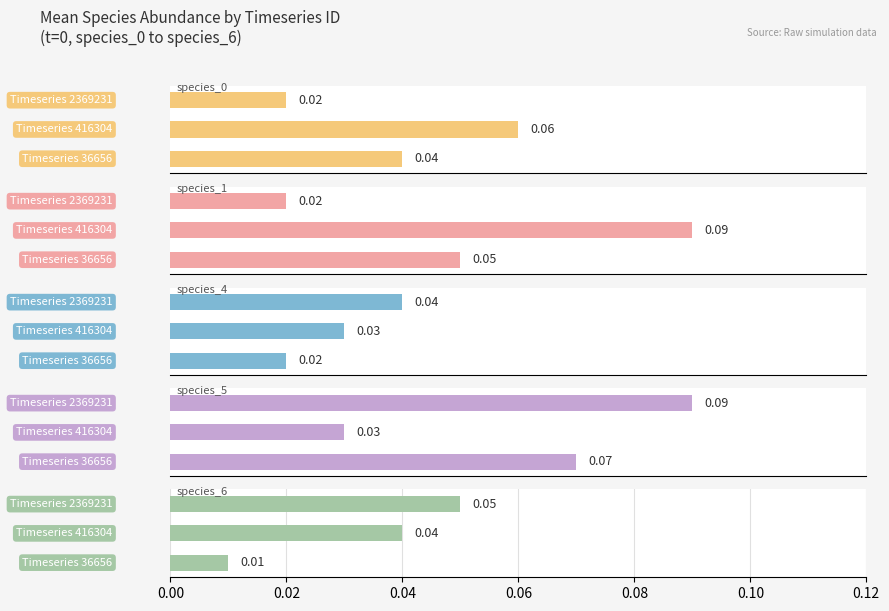

Reading left to right, extract all data points from this chart.

species_0: 0.0	0.1	0.0
species_1: 0.1	0.1	0.0
species_4: 0.0	0.0	0.0
species_5: 0.1	0.0	0.1
species_6: 0.0	0.0	0.1